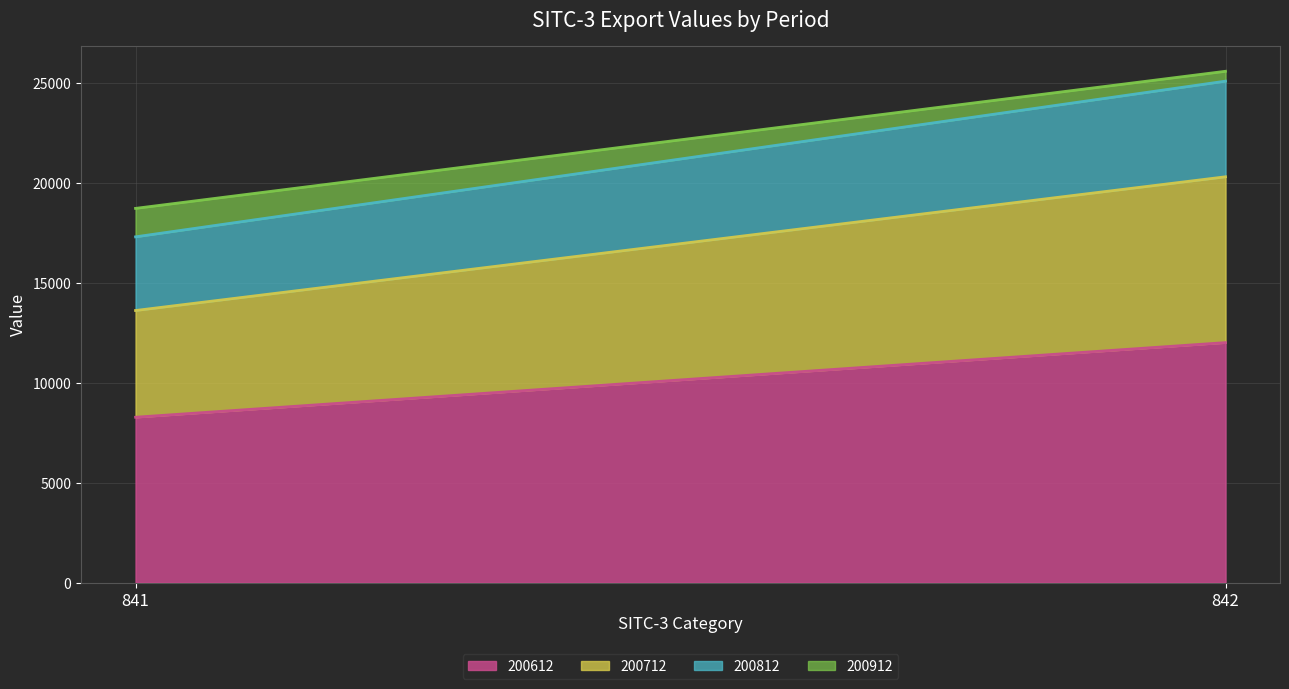

Where does the 200812 series first go above 4783?

842